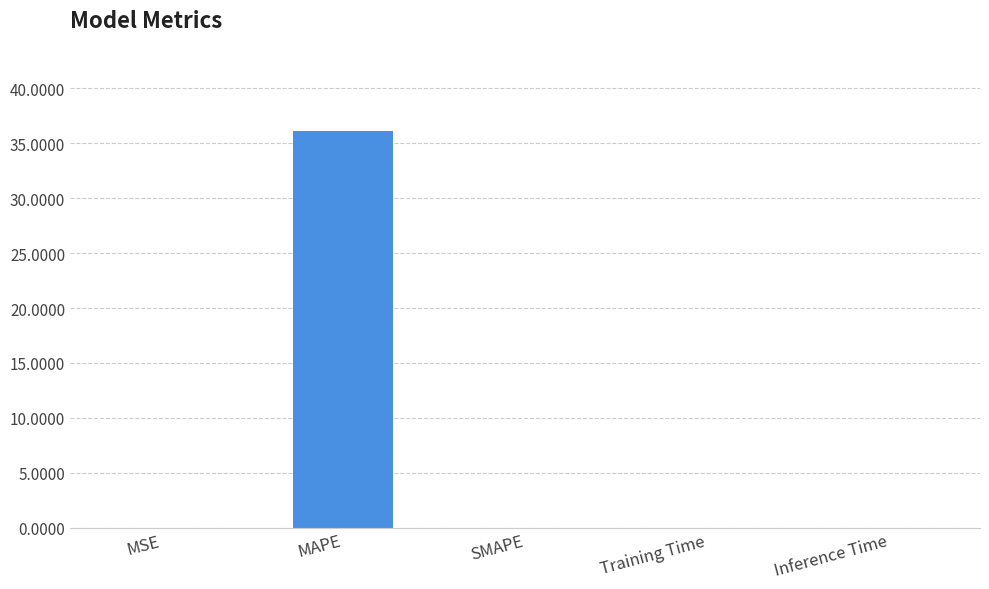

The value at SMAPE is 0.0. True or false?

True